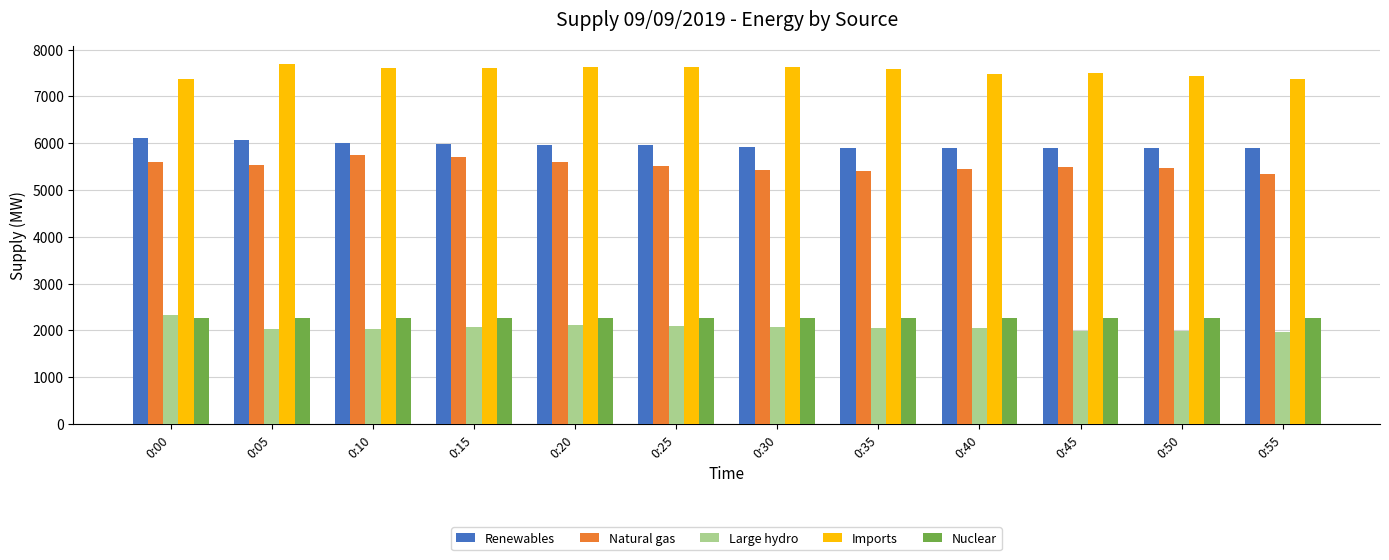

How many bars are there in each group?

5